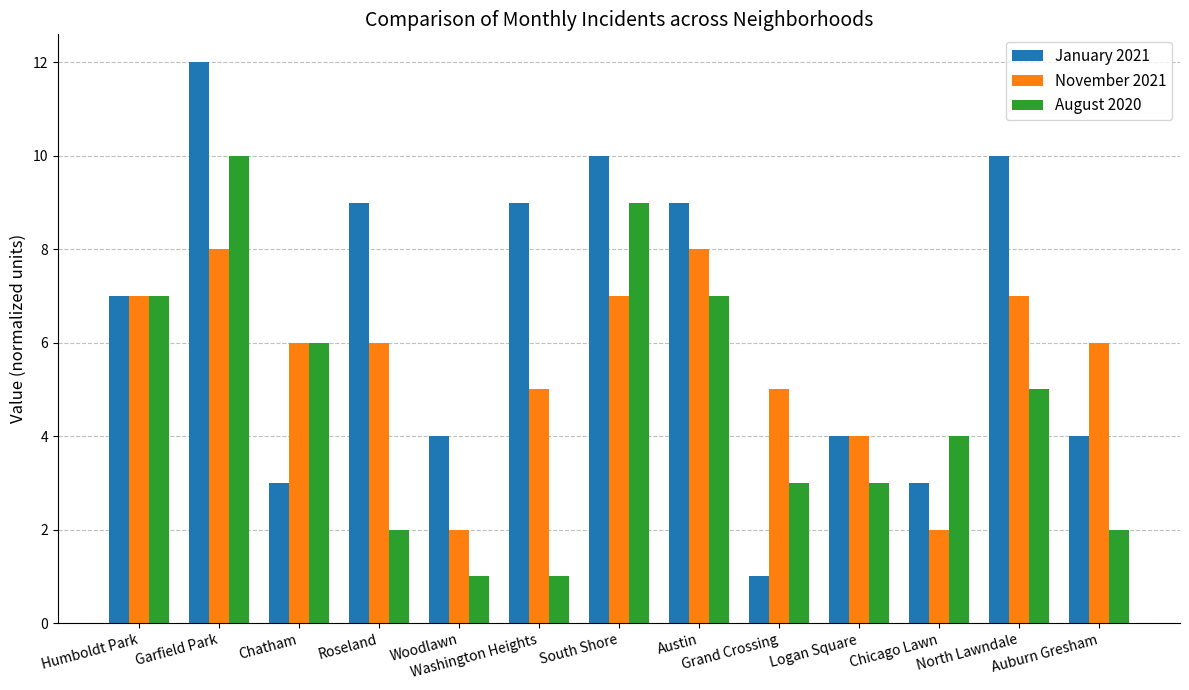

Which series has the widest spread of values?

January 2021